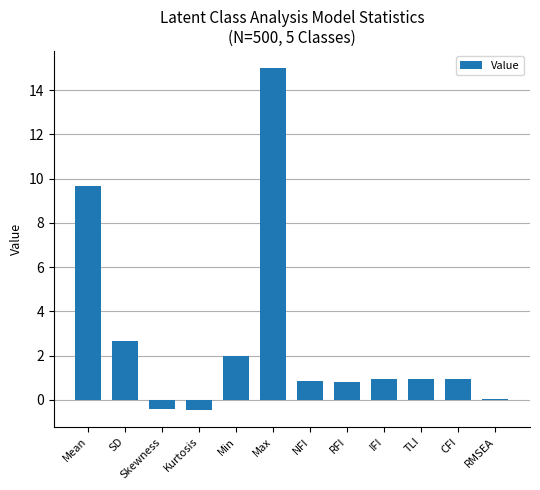

Between RMSEA and CFI, which is larger?

CFI